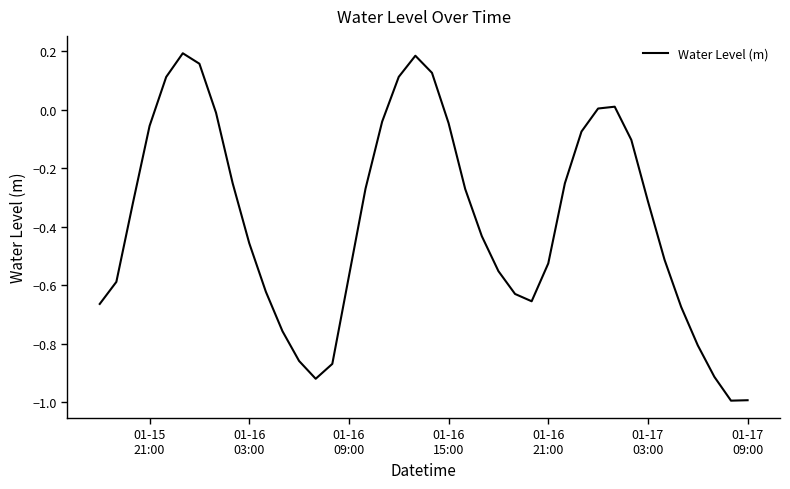

What is the smallest value displayed?

-1.0